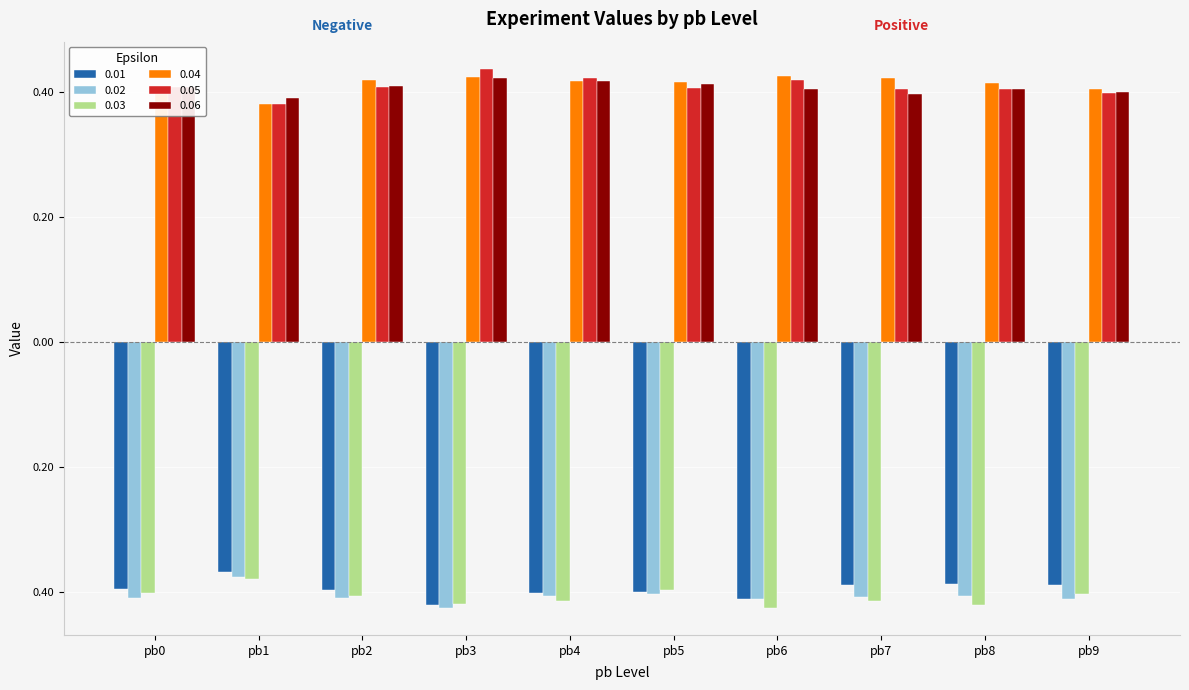

At which category is the sum across all series the highest?

pb4